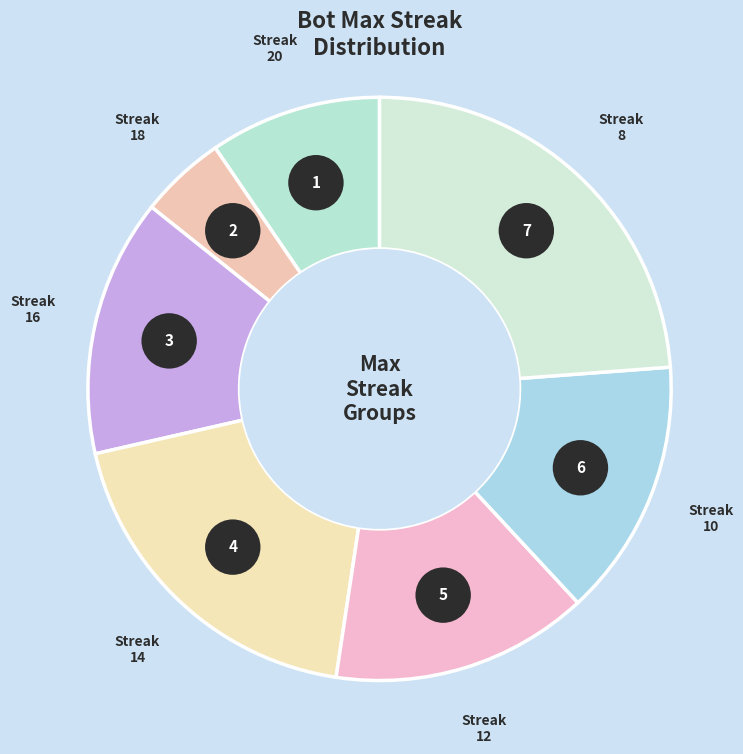

Is it true that 18 is 16% of the pie?

False